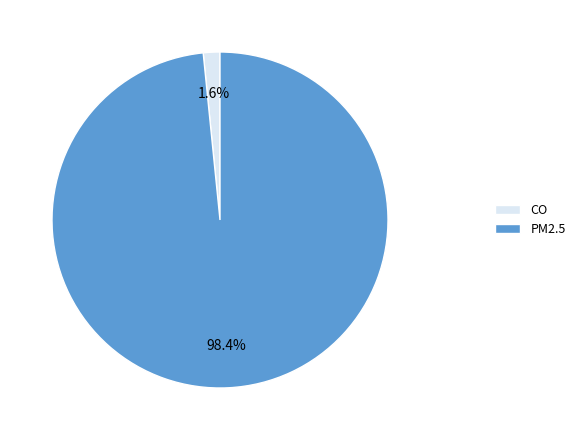

Is it true that CO is 2% of the pie?

True